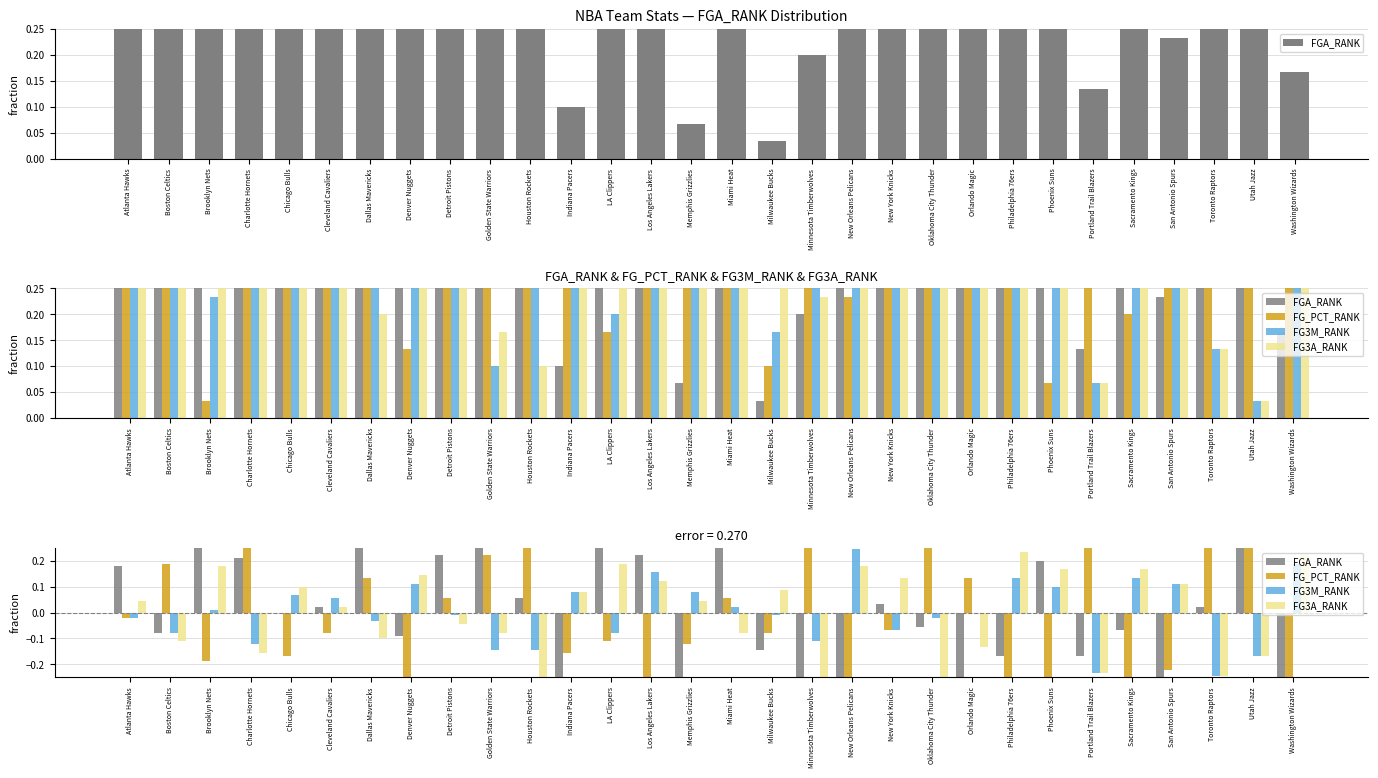

How many bars are there in each group?

4